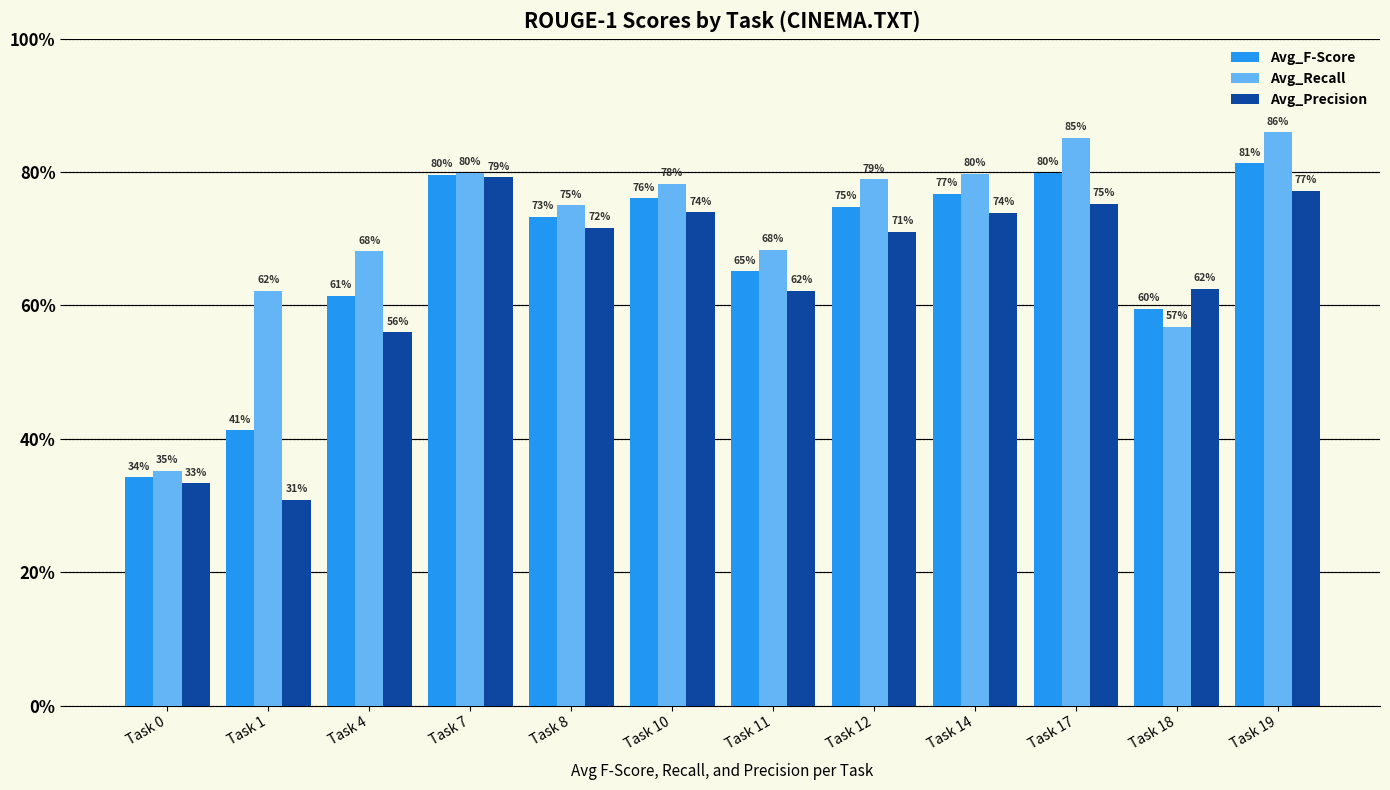

At which category is the sum across all series the highest?

Task 19